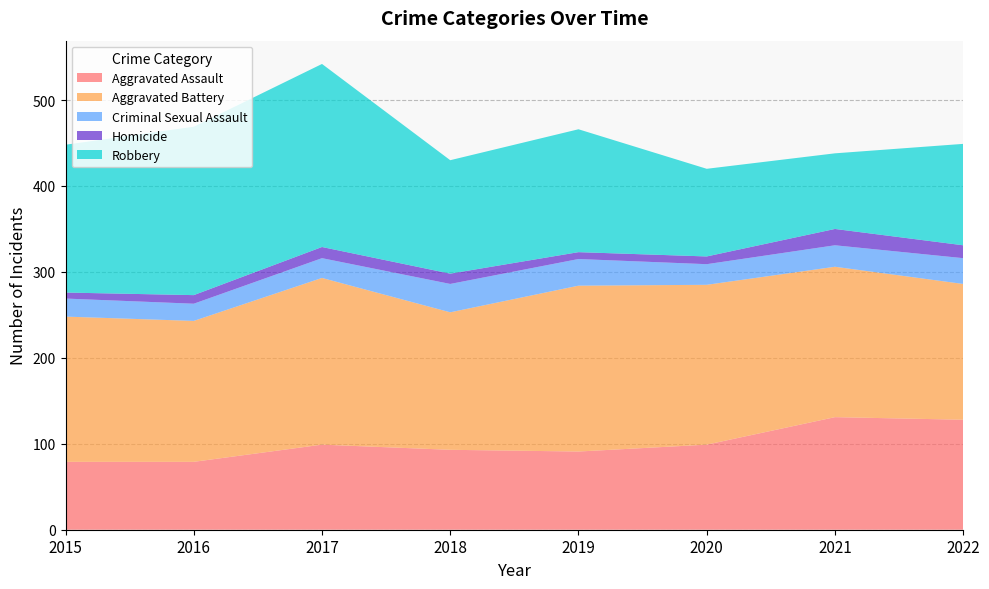

Reading right to left, list all the values displayed in this chart.

Aggravated Assault: 128	131	99	91	93	99	79	79
Aggravated Battery: 158	175	186	193	160	194	164	169
Criminal Sexual Assault: 30	25	24	31	33	23	20	21
Homicide: 15	19	9	8	12	13	10	7
Robbery: 118	88	102	143	132	213	196	172